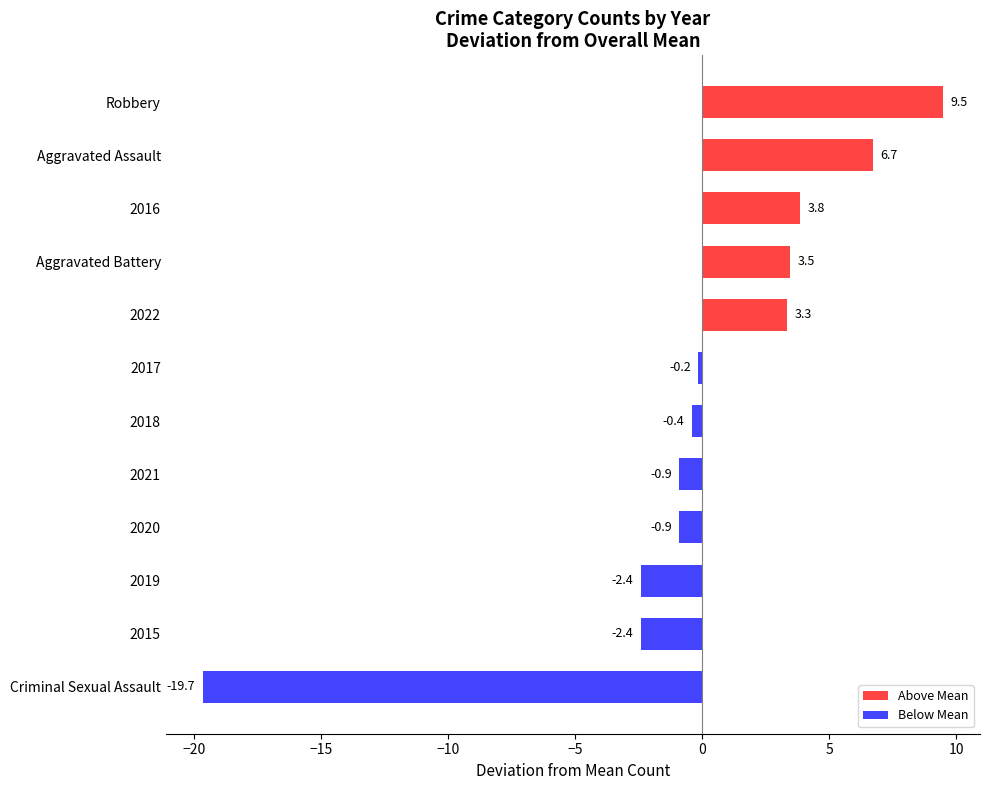

Are the bars grouped side by side (vs. stacked)?

No